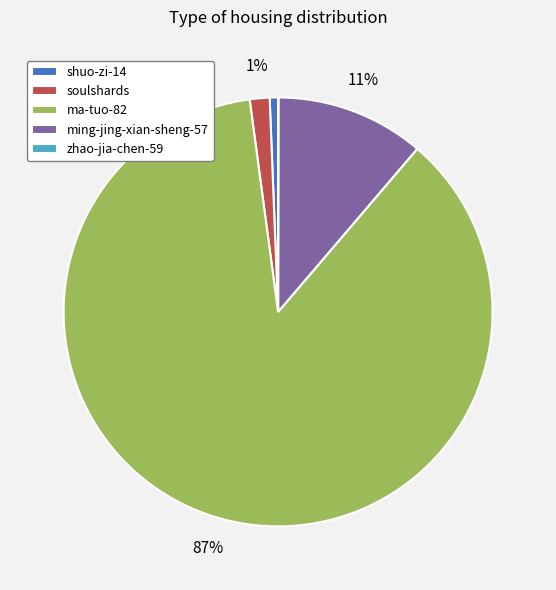

Is it true that soulshards is 11% of the pie?

False